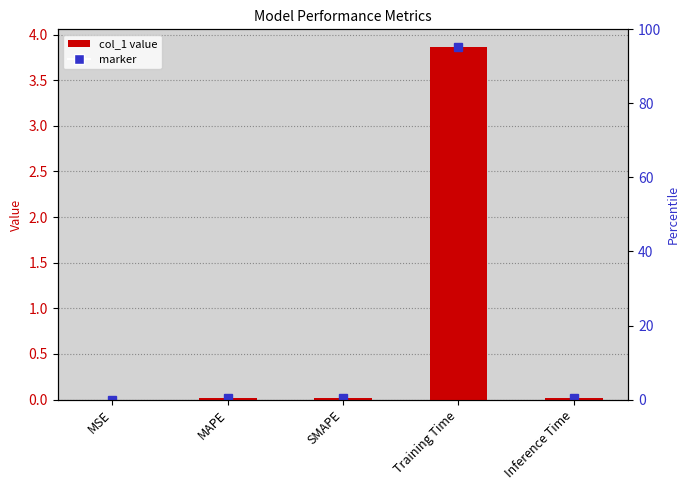

What is the difference between the values at Training Time and MAPE?

3.8